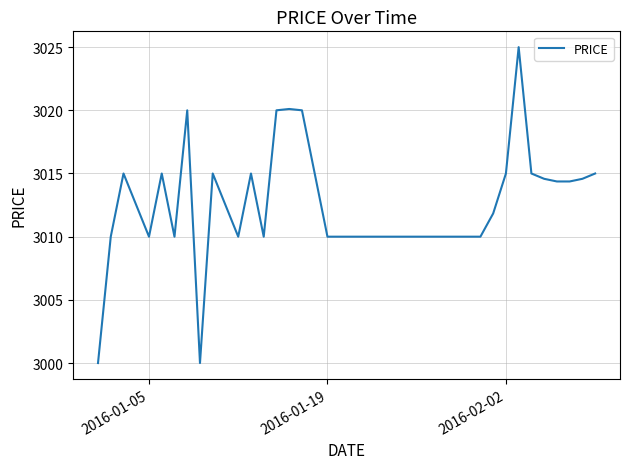

What is the smallest value displayed?

3000.0